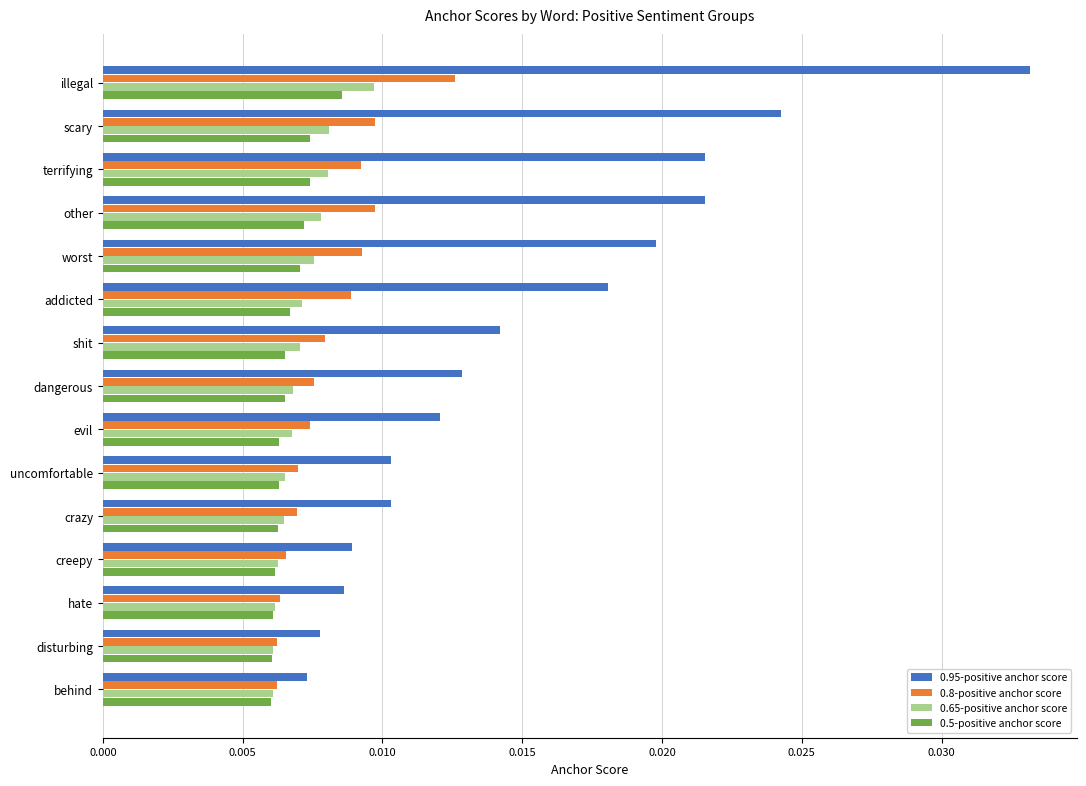

Between terrifying and hate, which series saw the biggest shift?

0.95-positive anchor score